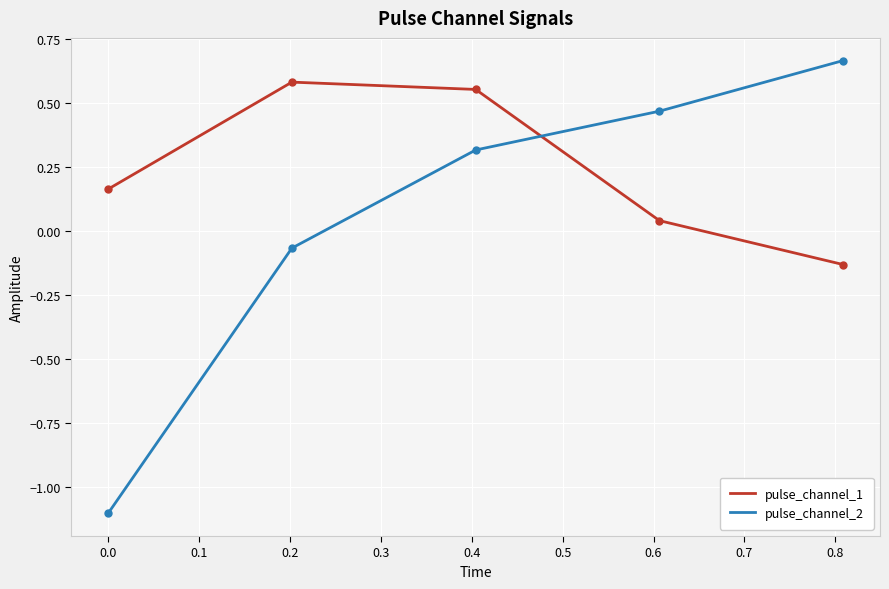

What is the minimum value shown in the chart?

-1.1